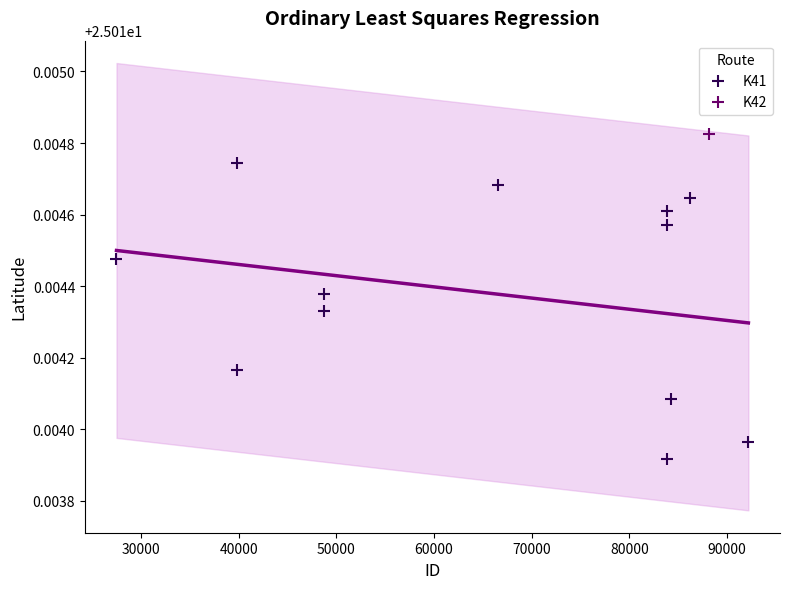

What are all the series names shown in the legend?

K41, K42